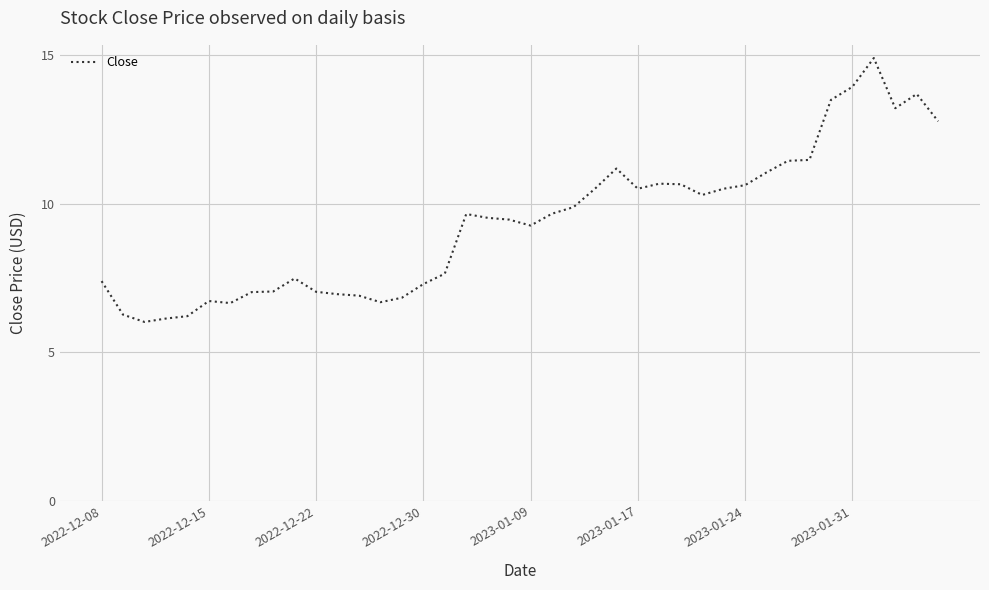

What is the minimum value shown in the chart?

6.0